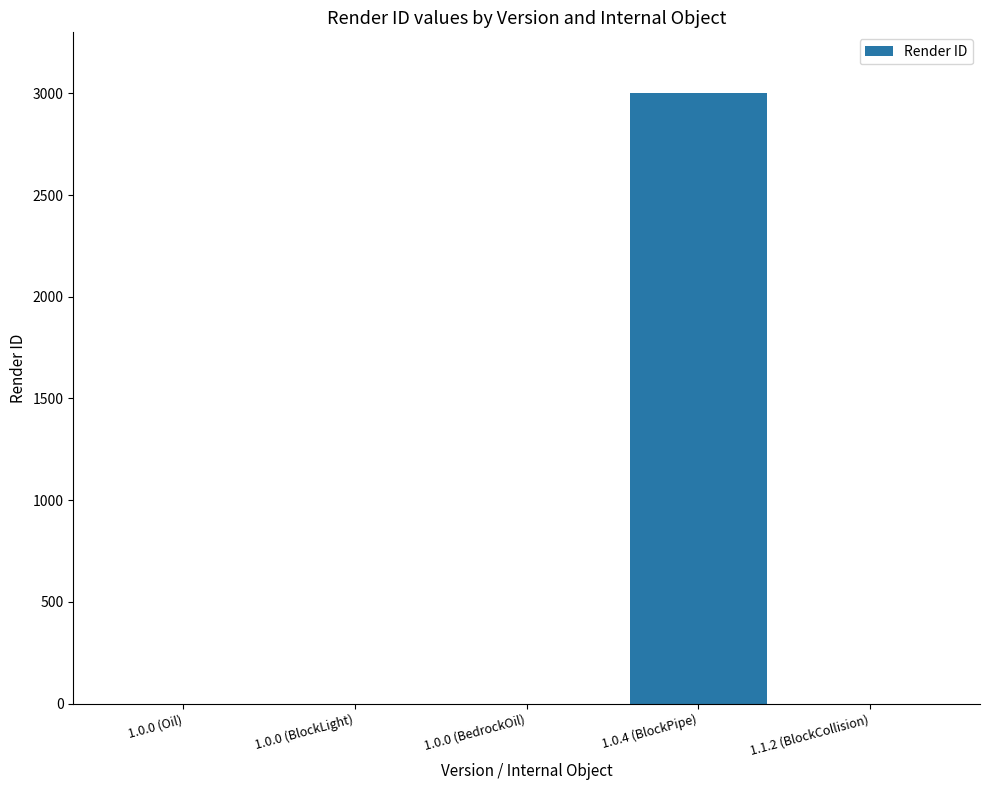

How many values exceed 0?

1